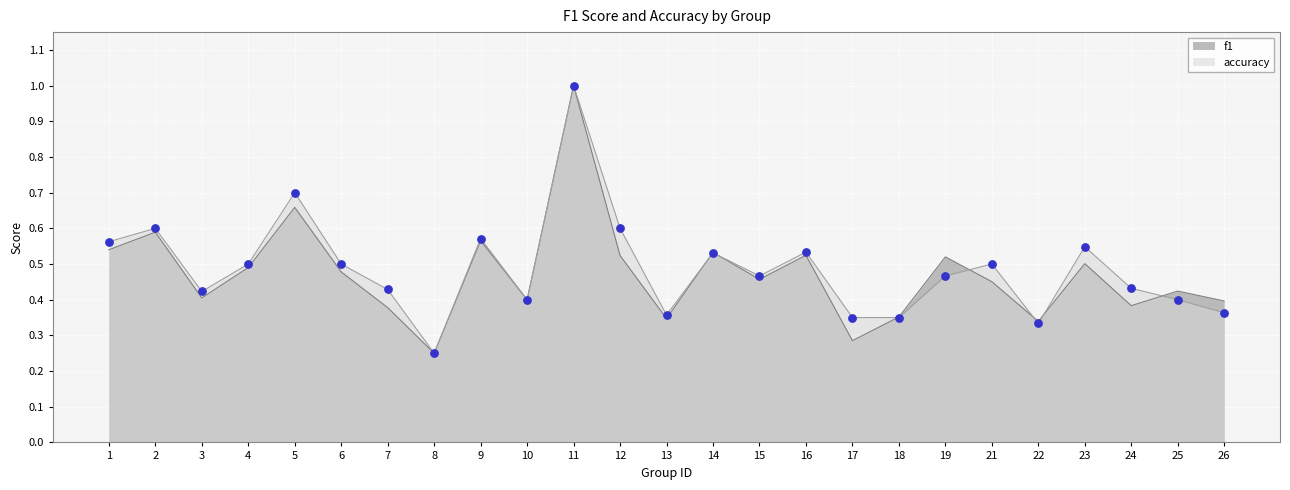

Which series reaches the maximum Y coordinate?

f1